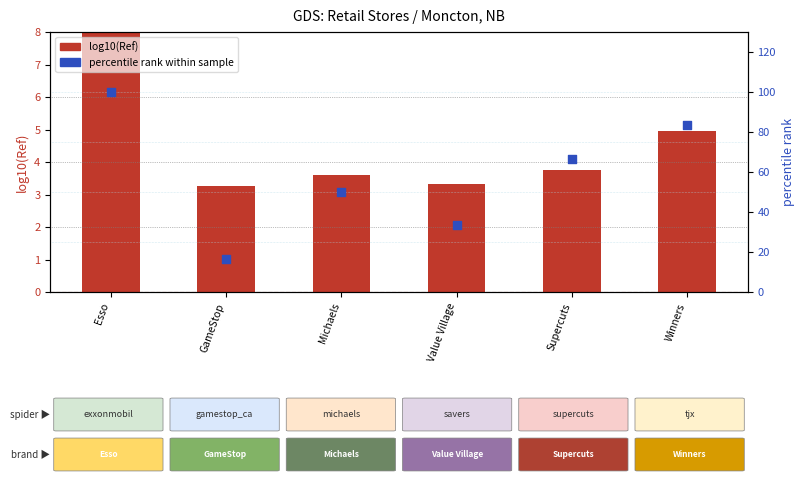

Which series contains the lowest Y value?

log10(Ref)